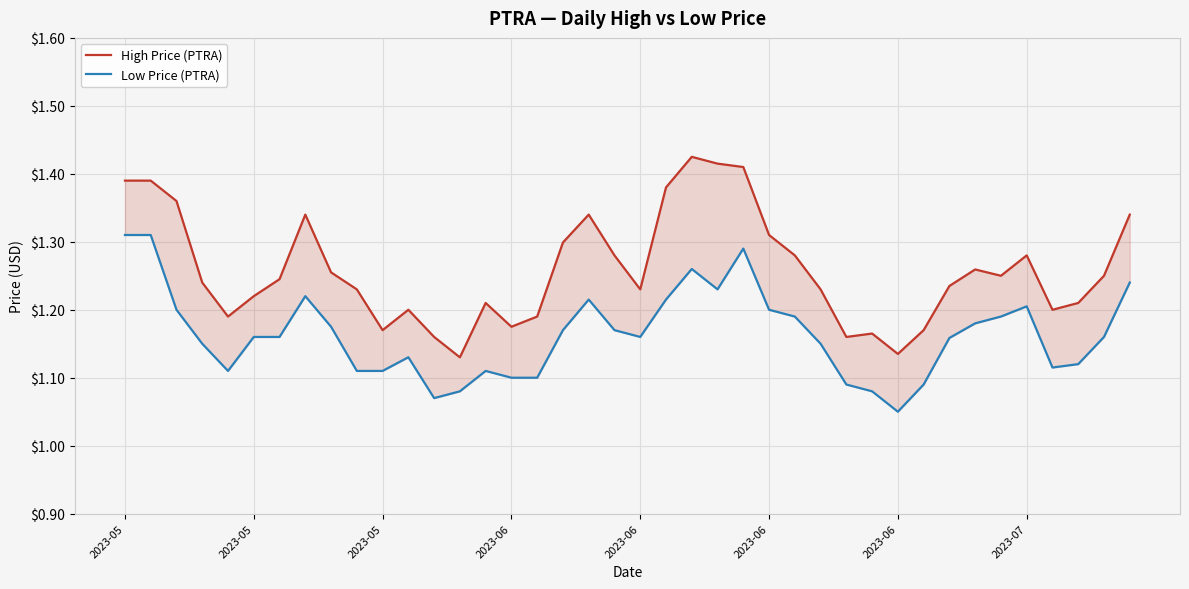

Between 31 and 19, which is larger?

19